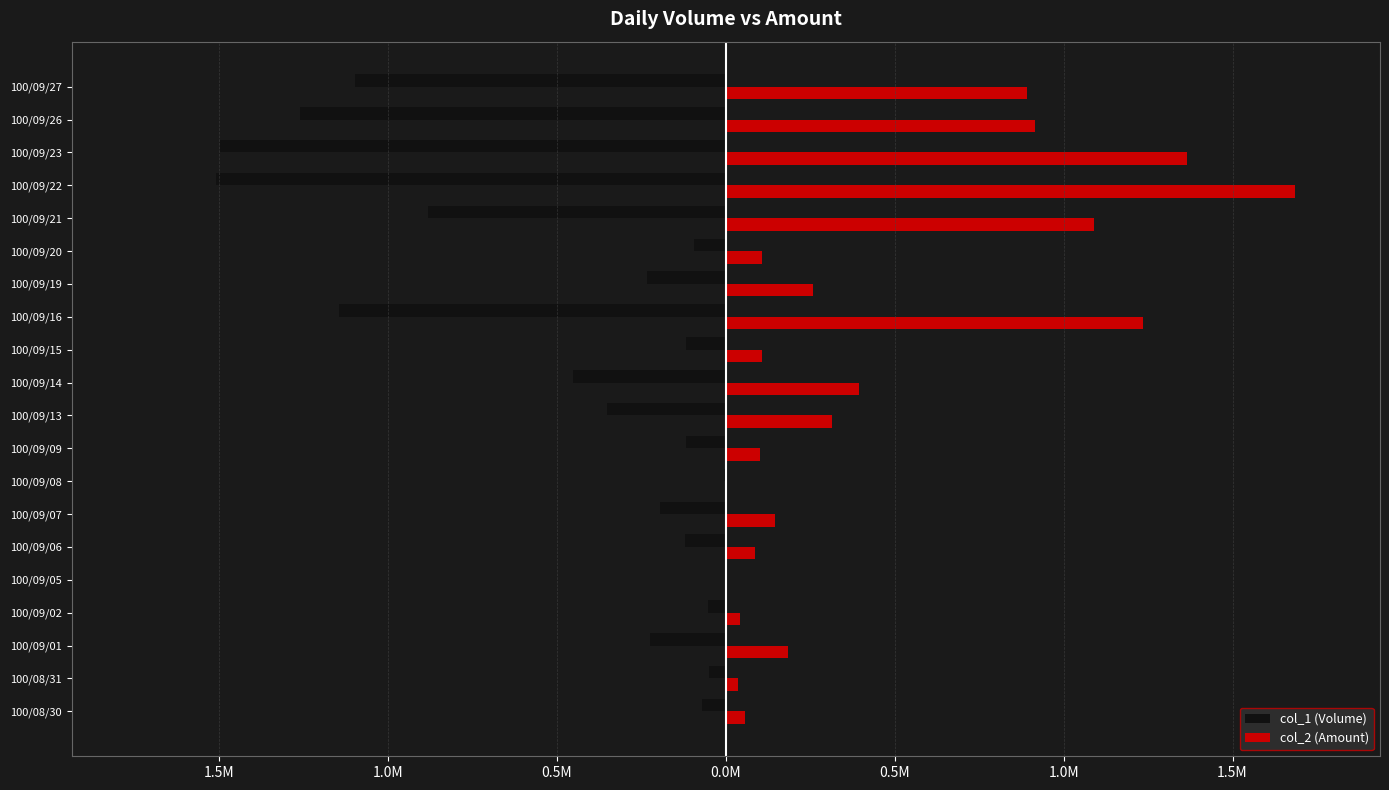

What are all the series names shown in the legend?

col_1 (Volume), col_2 (Amount)